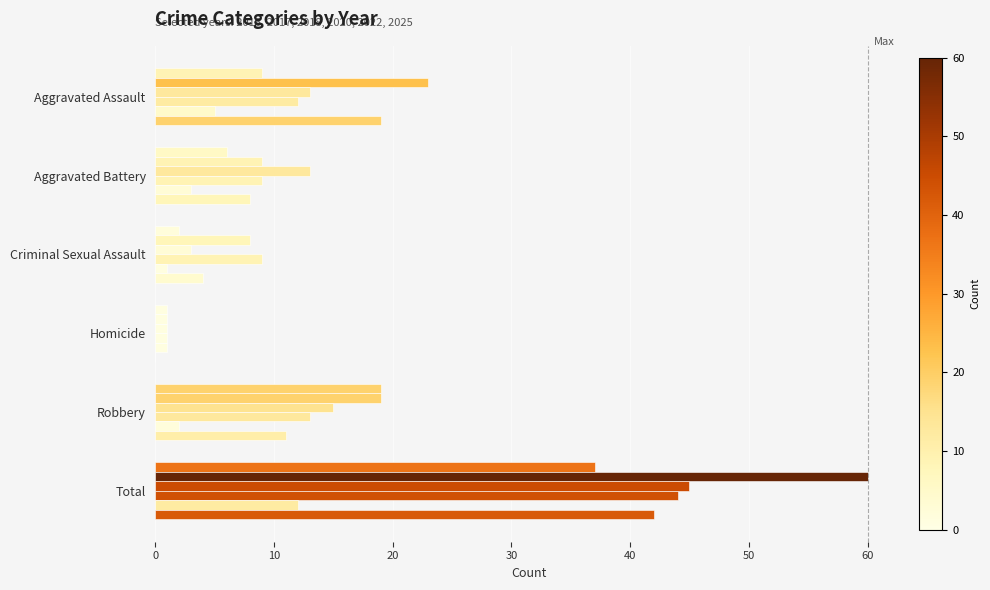

What is the difference between the highest and lowest values at Aggravated Battery?

10